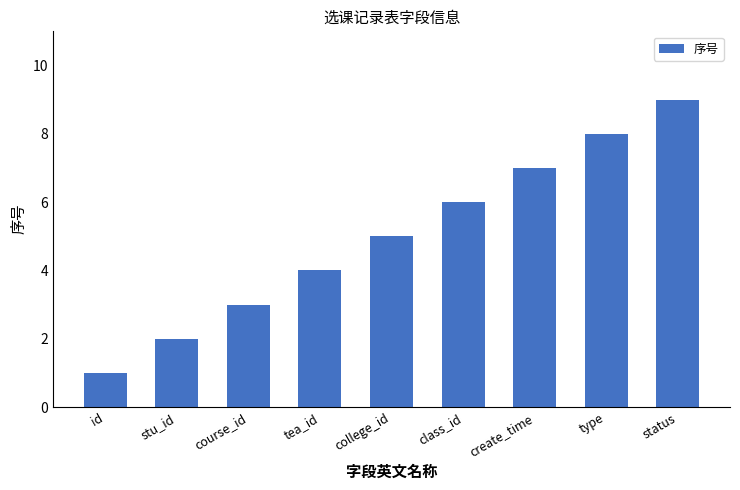

What is the label of the 2nd bar from the right?

type